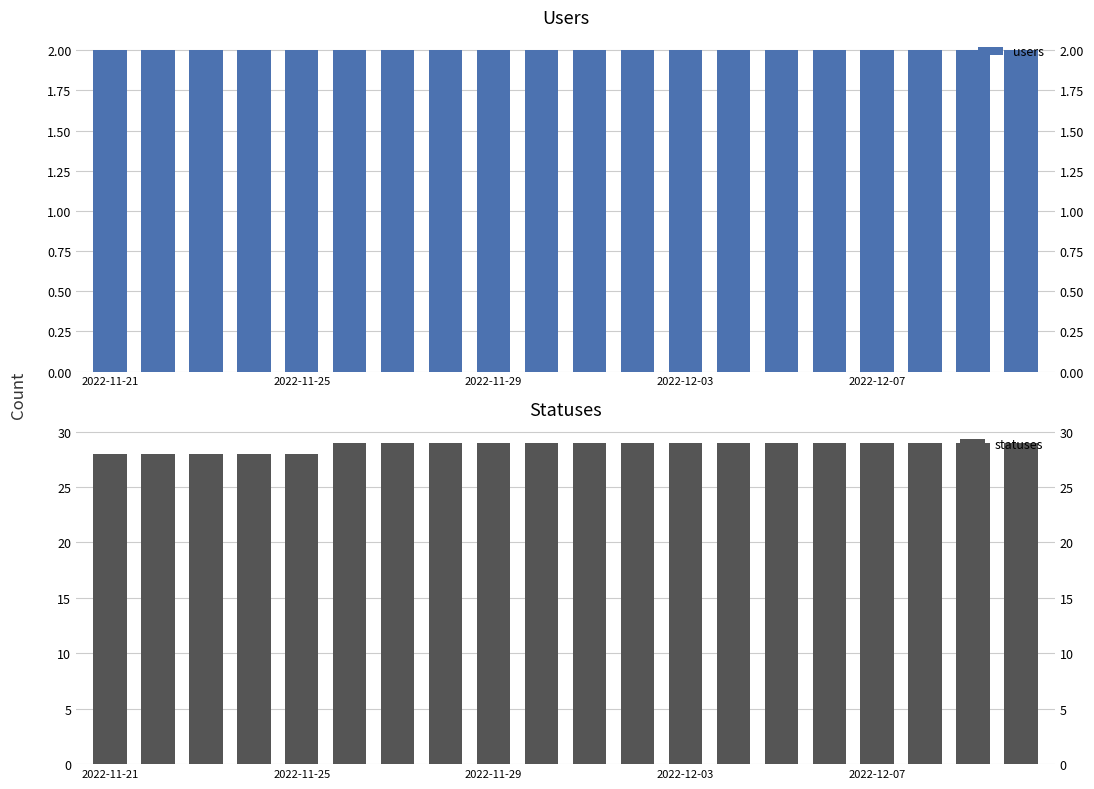

What is the difference between the maximum and minimum values in the statuses series?

1